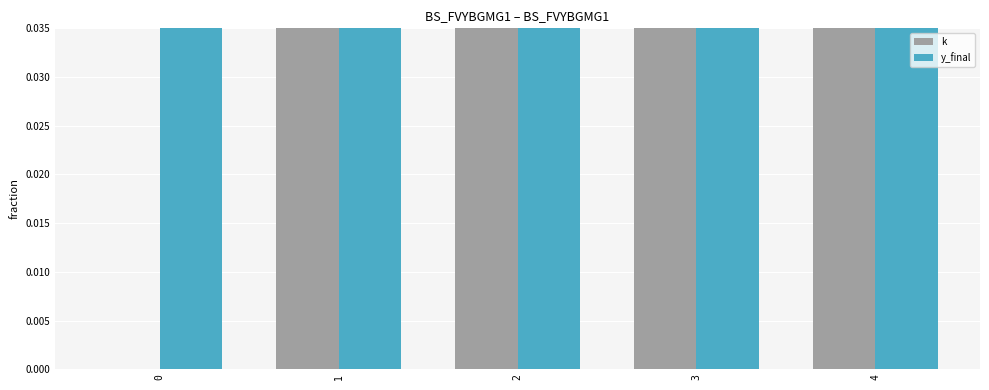

Is it true that k equals 4 at 4?

True